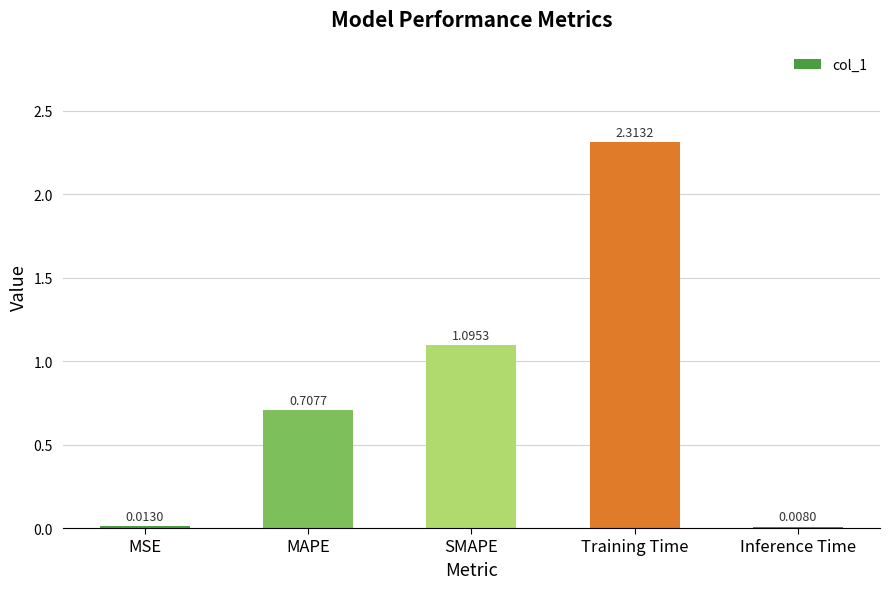

At which label is the value closest to 1?

SMAPE